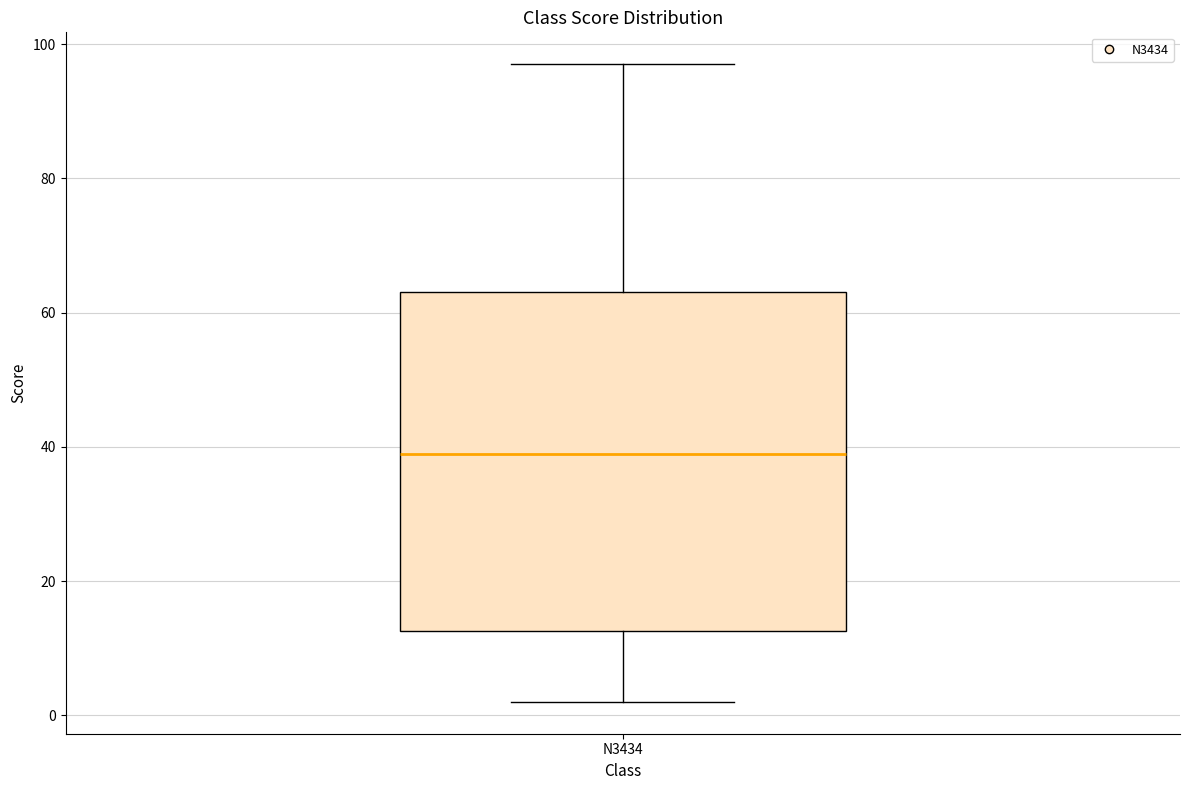

Read this box plot against the y-axis: the position of the median line, the range covered by the box, and the ends of both whiskers. The values are not printed on the chart, so give them approximately, as read against the axis.

median 40, box 12 to 64, whiskers 2 to 98